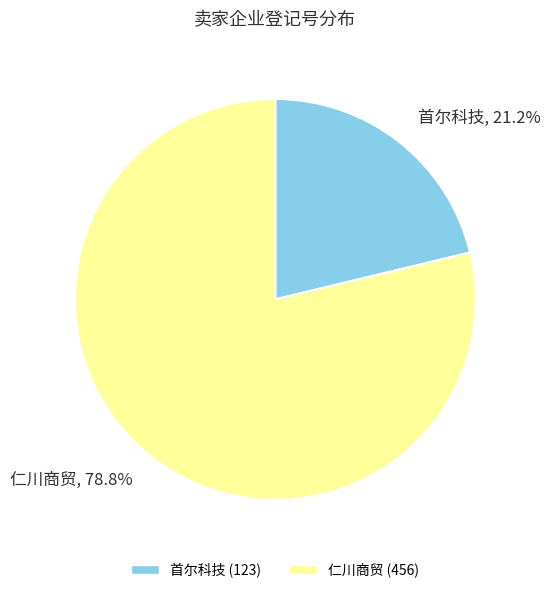

Combined, what portion of the pie is 仁川商贸 and 首尔科技?

100.0%